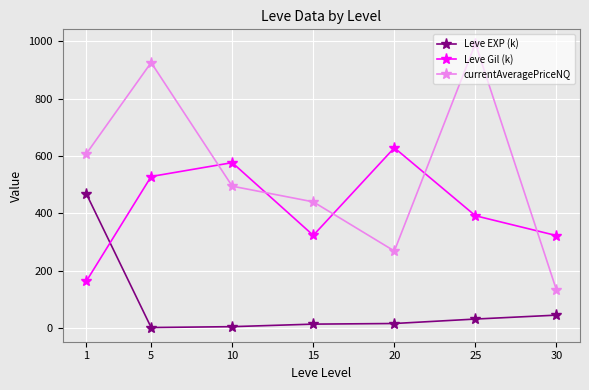

Where is the first local maximum for Leve Gil (k)?

10